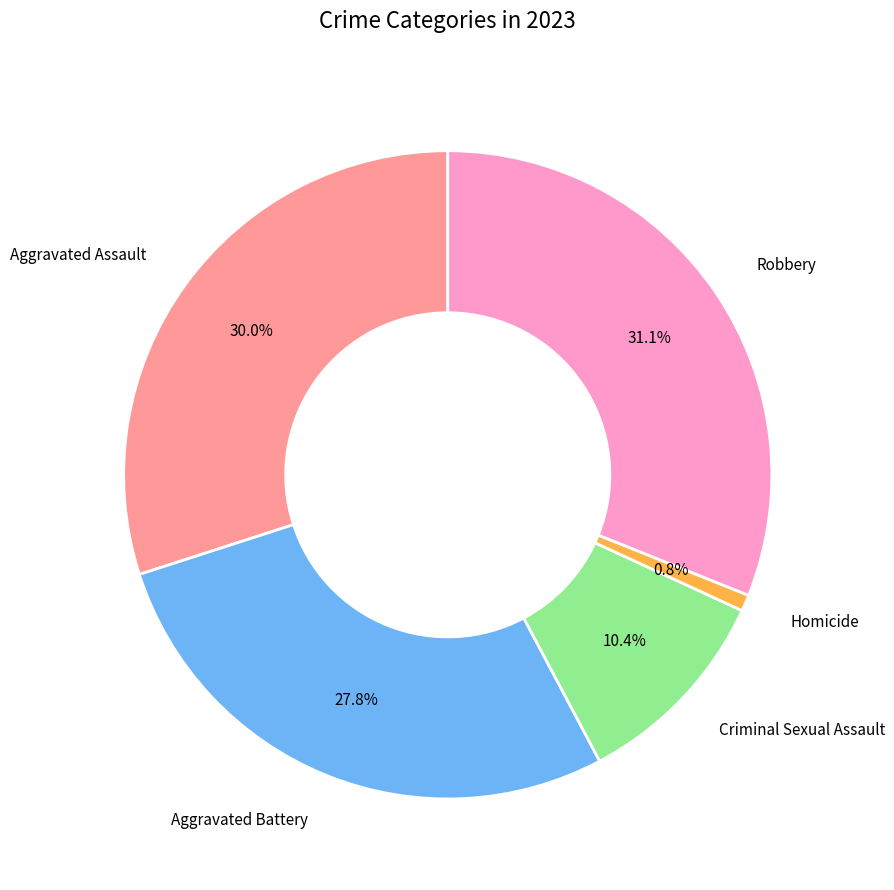

Does any single category account for the majority?

No